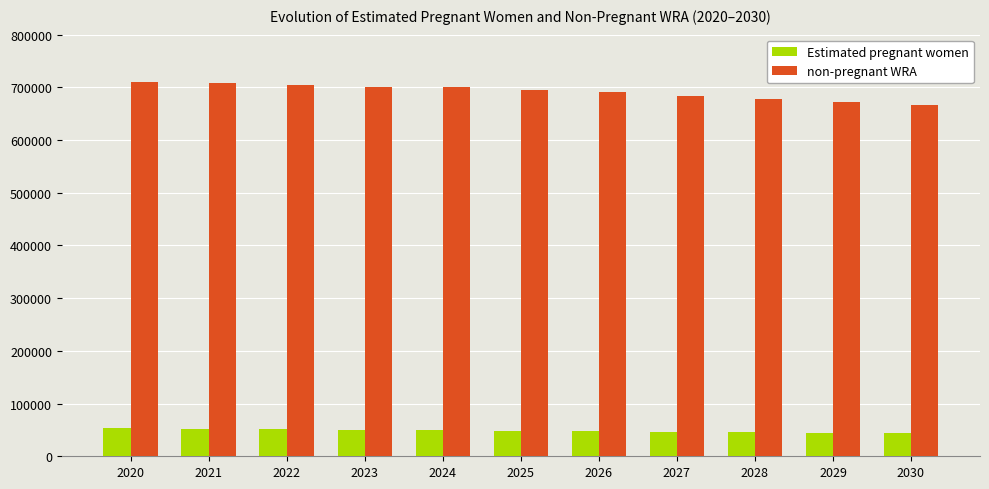

What is the lowest value of the non-pregnant WRA series?

666429.9